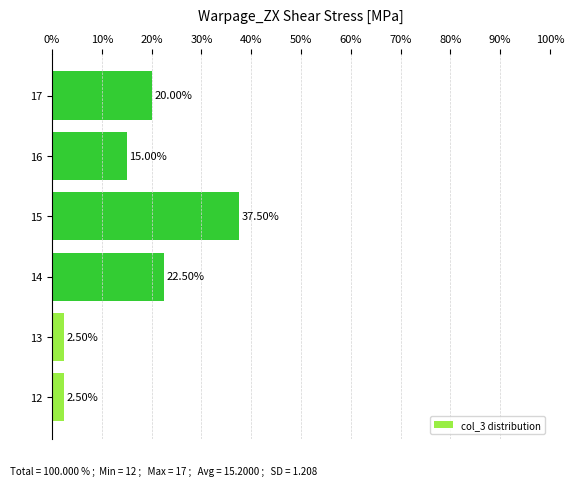

What is the difference between the maximum and minimum values?

35.0